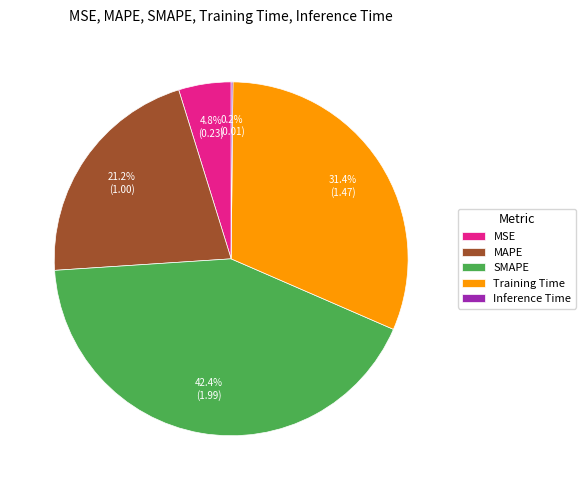

What is the largest slice in the pie chart?

SMAPE